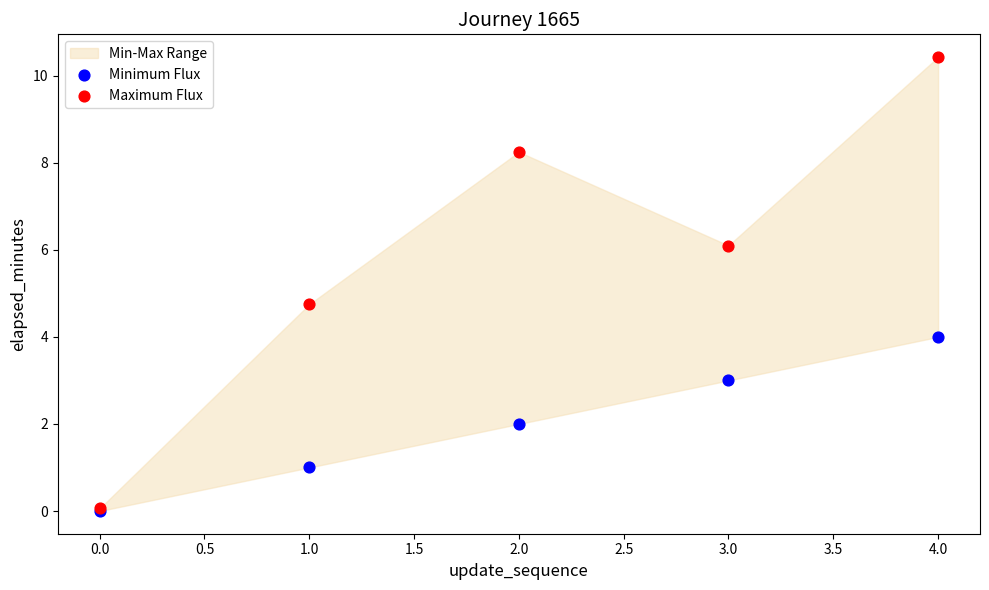

In the Maximum Flux series, what Y value is closest to 5?

4.8